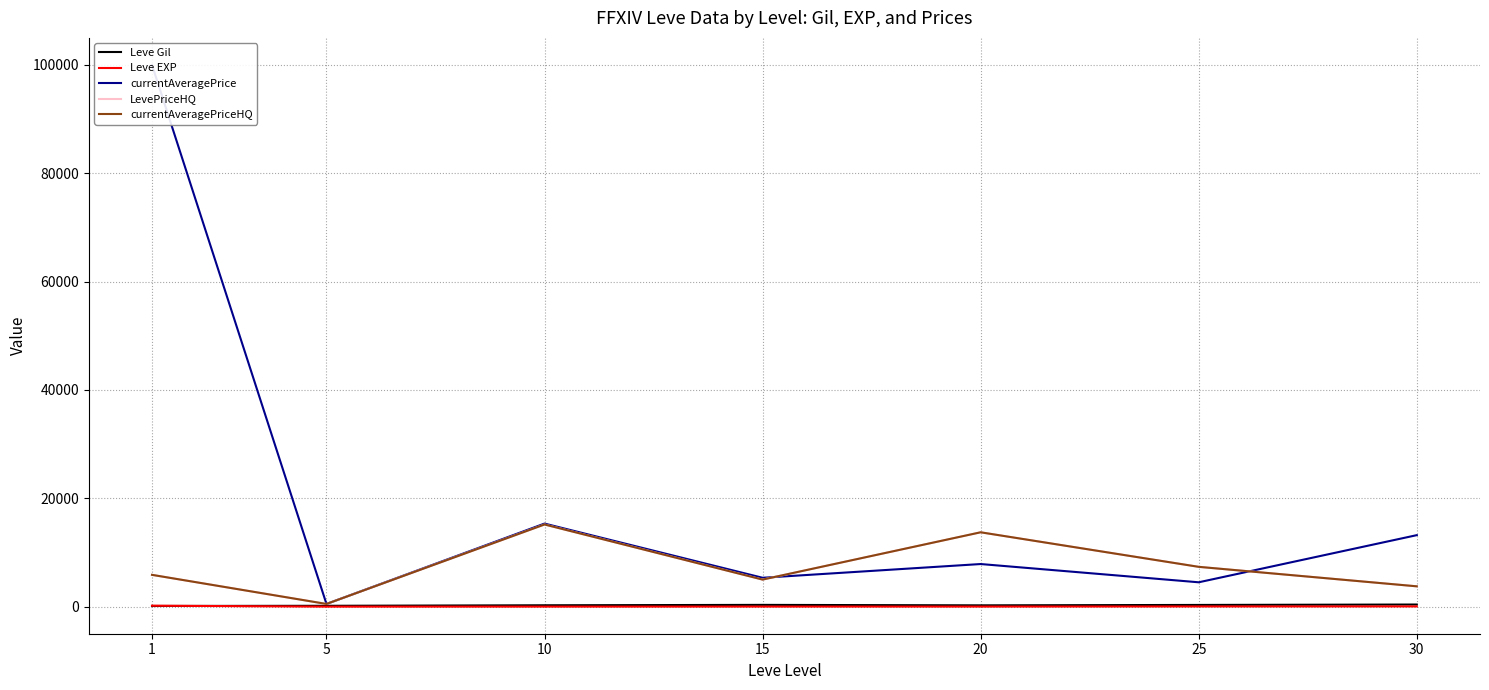

At 1, list the series in order from smallest to largest.

Leve Gil, Leve EXP, LevePriceHQ, currentAveragePriceHQ, currentAveragePrice